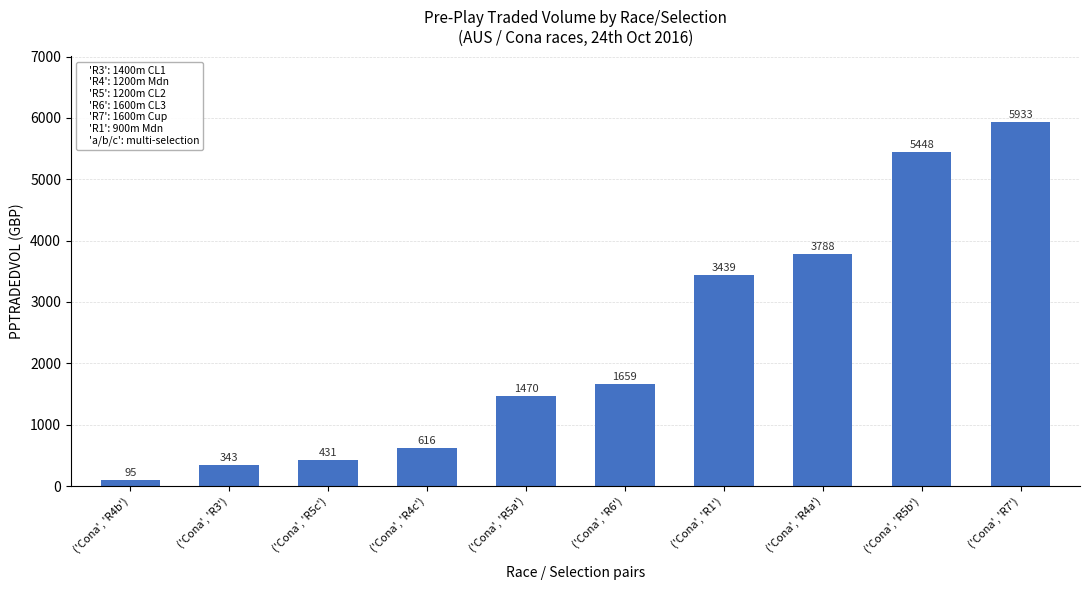

What is the change in value from ('Cona', 'R4b') to ('Cona', 'R7')?

+5837.7